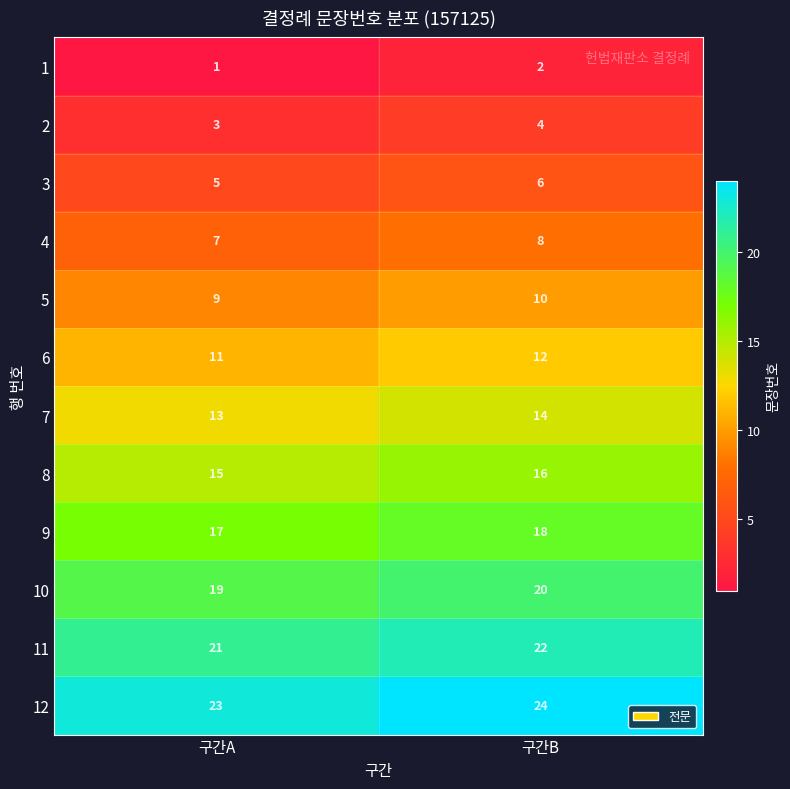

What is the spread (max minus min) of values at 구간B?

22